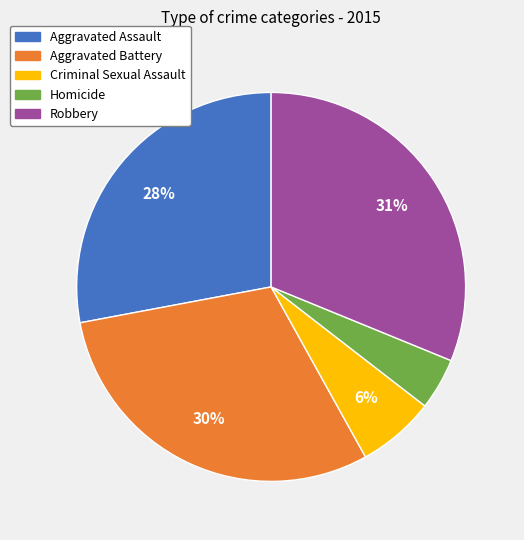

What percentage is the Robbery slice, to the nearest percent?

31%